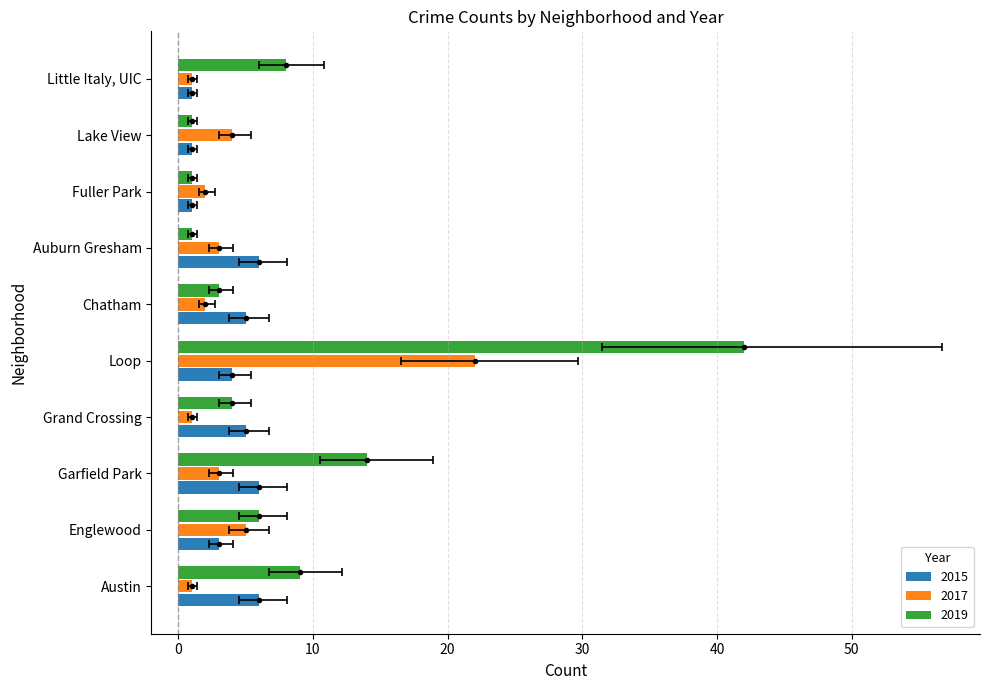

What is the difference between the maximum and second lowest values in the 2019 series?

41